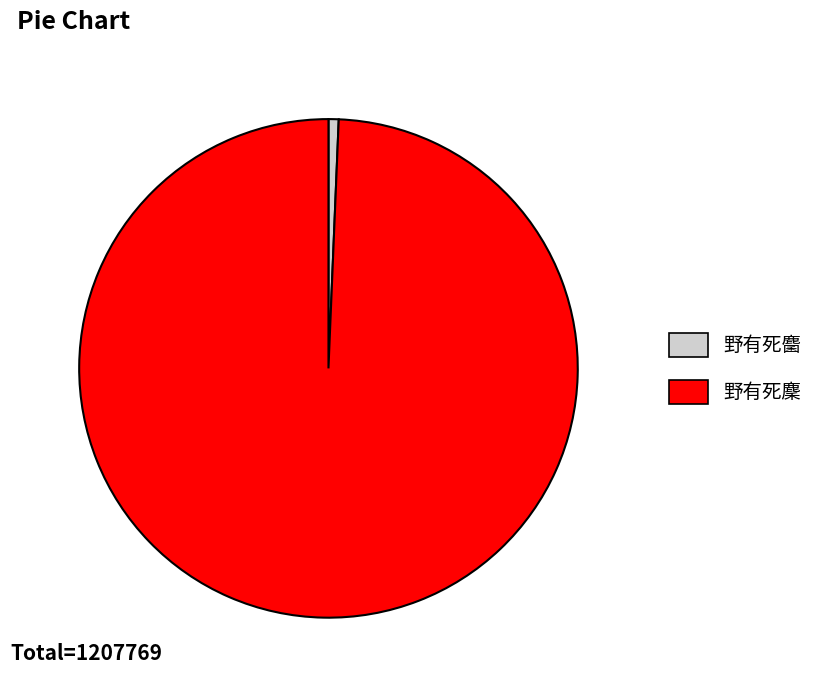

The 野有死麇 slice represents 89% of the pie. True or false?

False